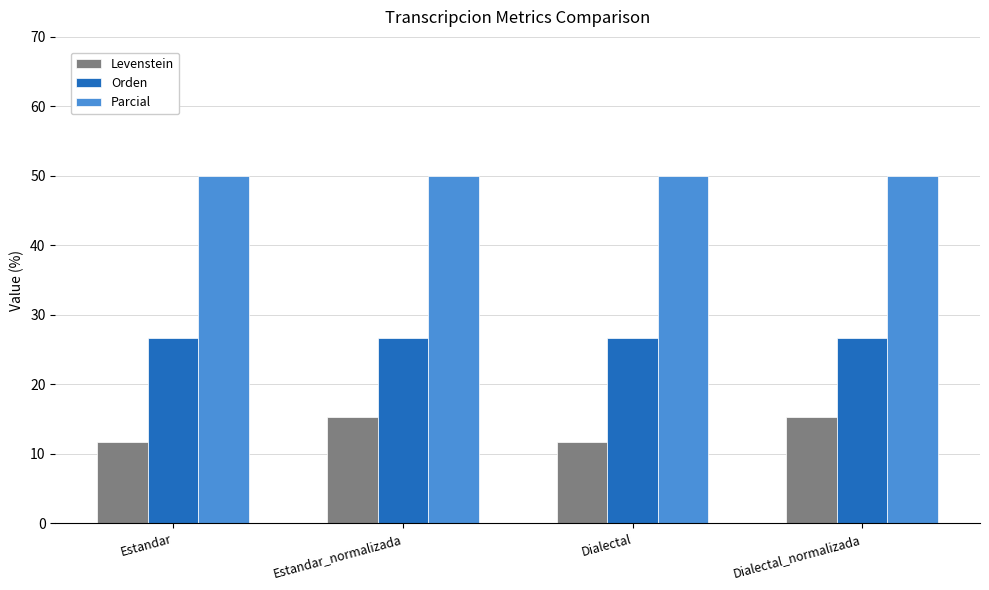

What is the sum of the Parcial values at Estandar_normalizada and Dialectal?

100.0